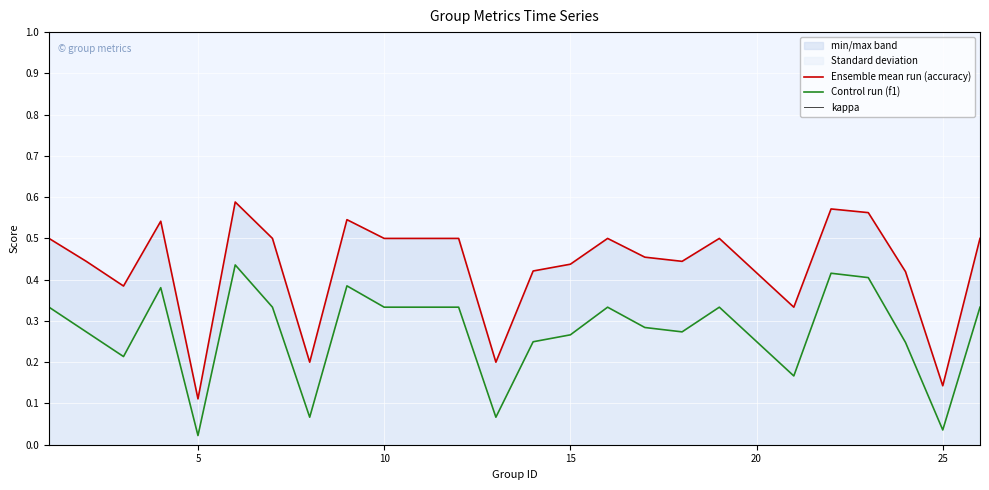

Which series has the largest range (max minus min)?

Ensemble mean run (accuracy)